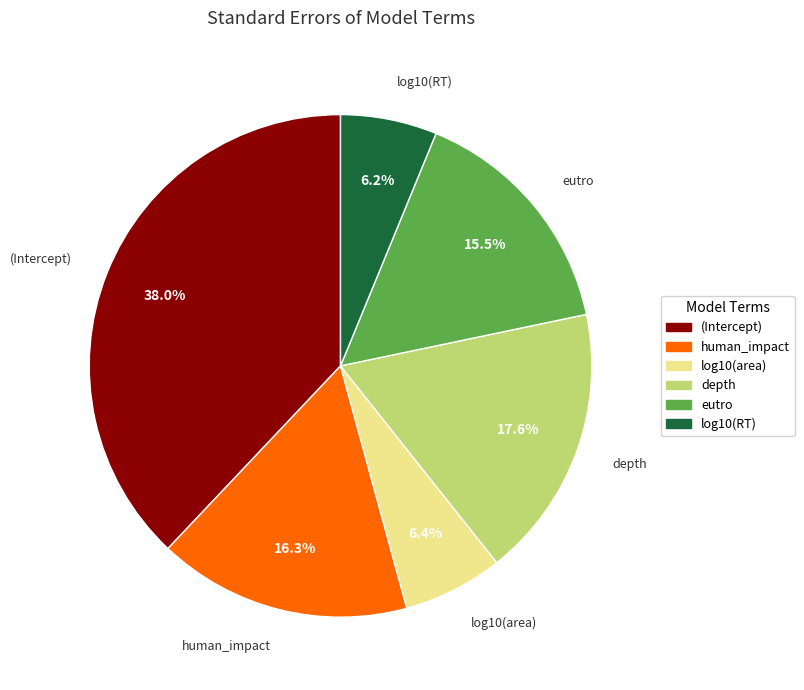

To the nearest percent, what percentage of the pie is human_impact?

16%